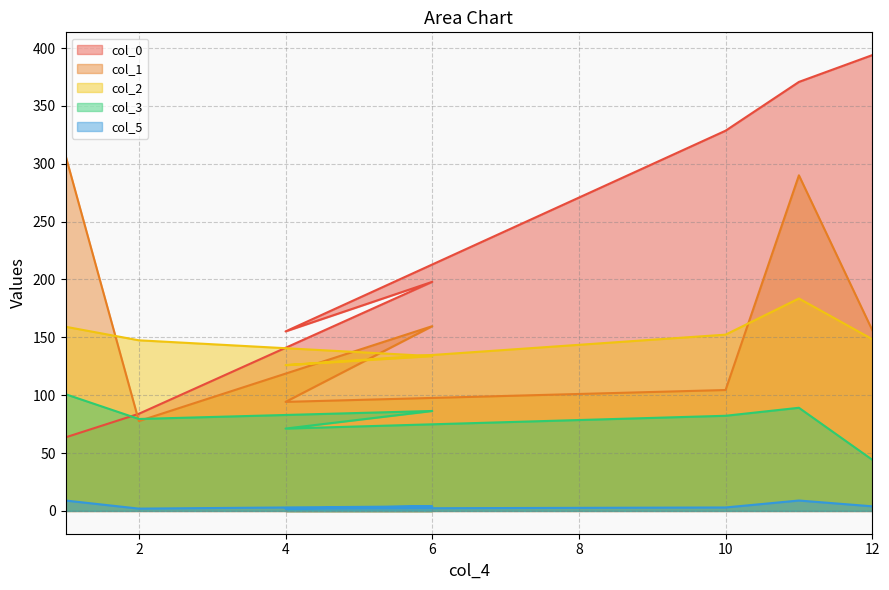

At which category does col_0 reach its first local valley?

4